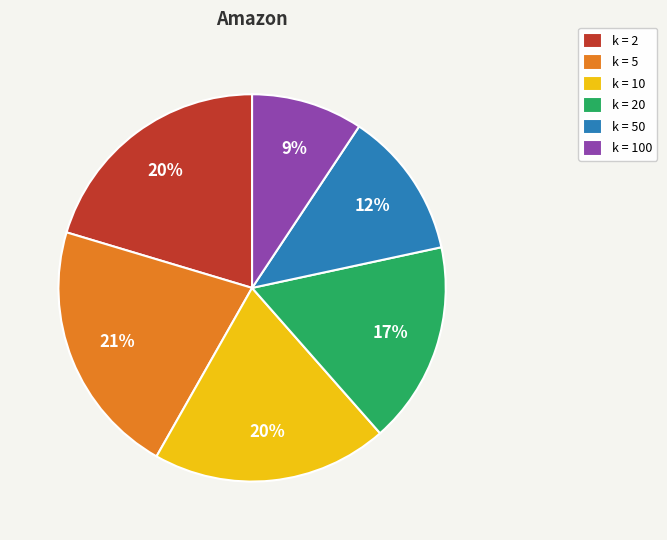

To the nearest percent, what is the difference between the largest and smallest slice percentages?

12%